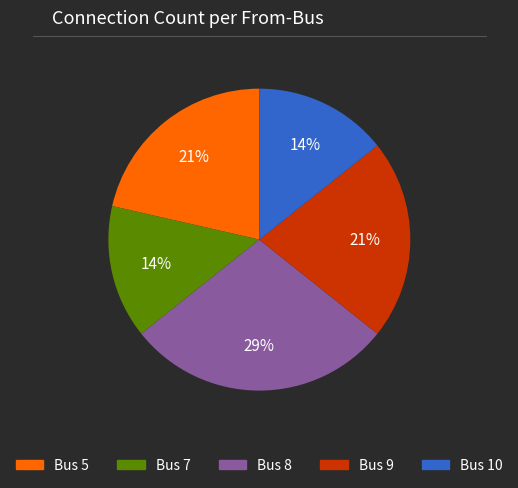

Is there a majority slice in this chart?

No